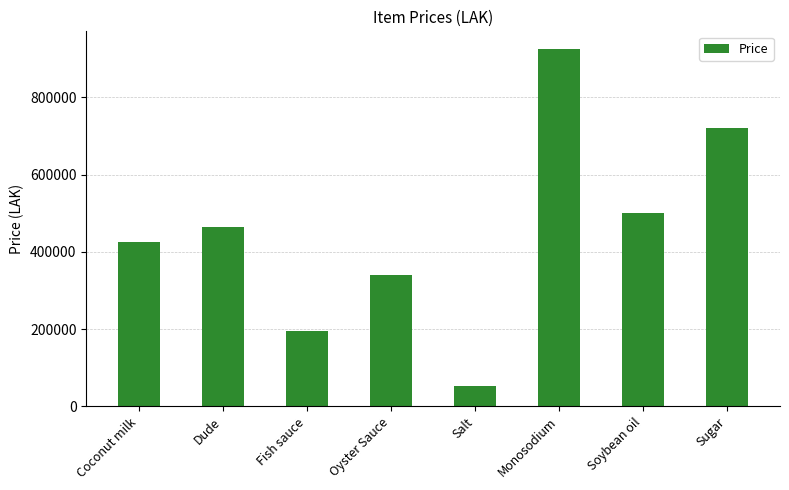

What position from the left is Oyster Sauce?

4